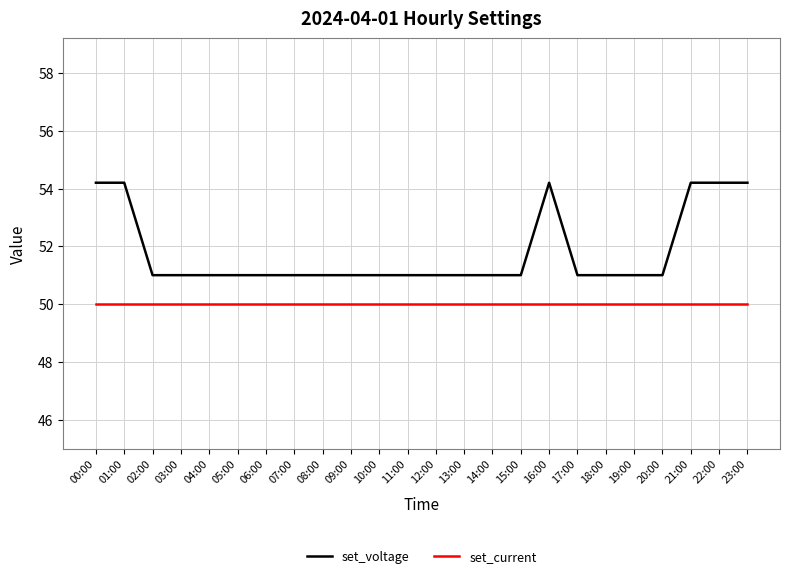

What position from the left is 17:00?

18